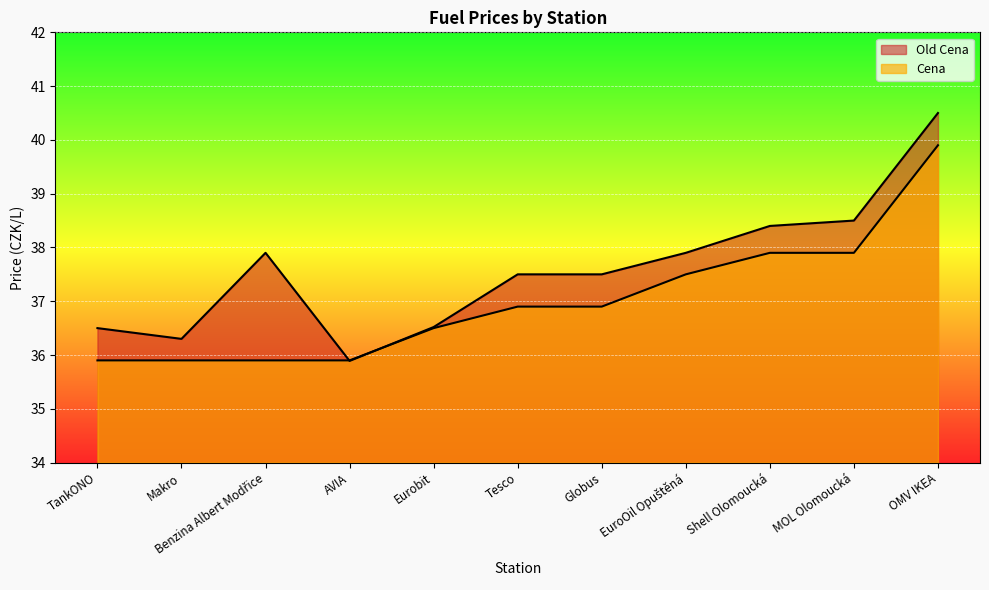

True or false: Cena has a value of 37.9 at Shell Olomoucká.

True